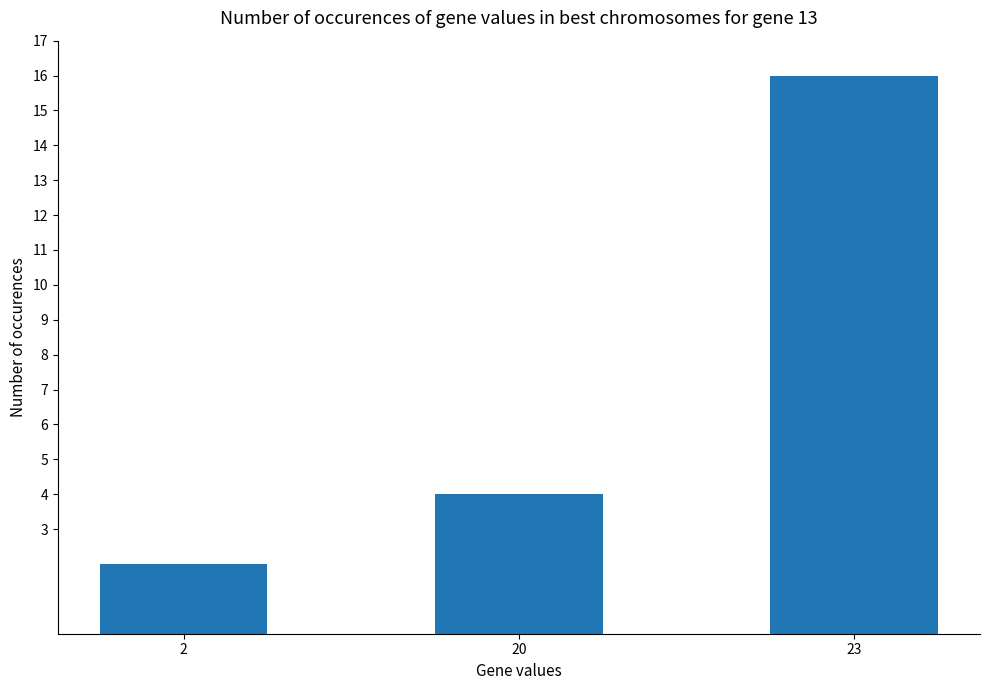

The value at 2 is 3. True or false?

False